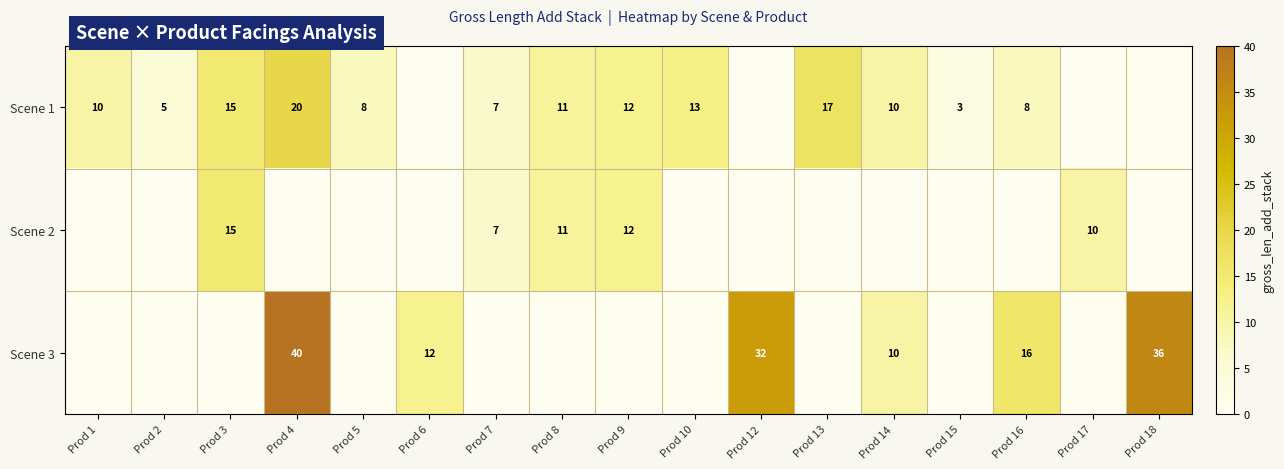

Is it true that Scene 2 equals 7 at Prod 7?

True